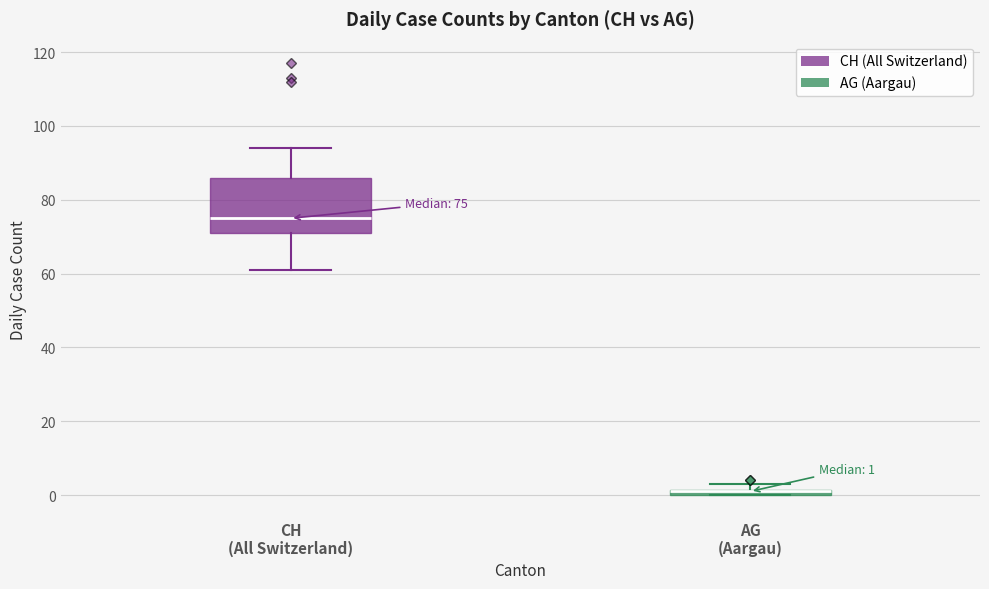

Which box is the tallest, from its lower edge to its upper edge?

CH (All Switzerland)